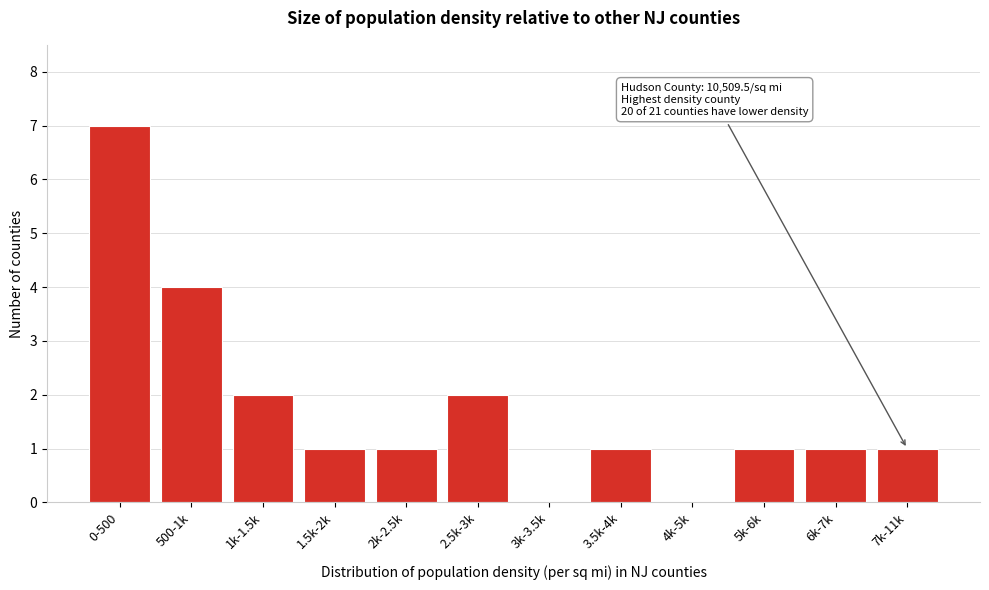

Reading left to right, transcribe all the data shown in this chart.

0-500=7	500-1k=4	1k-1.5k=2	1.5k-2k=1	2k-2.5k=1	2.5k-3k=2	3k-3.5k=0	3.5k-4k=1	4k-5k=0	5k-6k=1	6k-7k=1	7k-11k=1